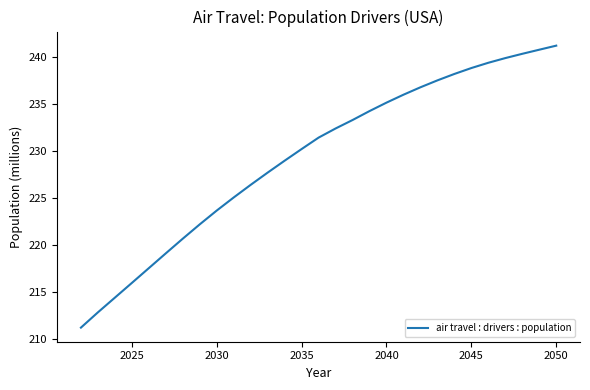

What is the minimum value shown in the chart?

211.2